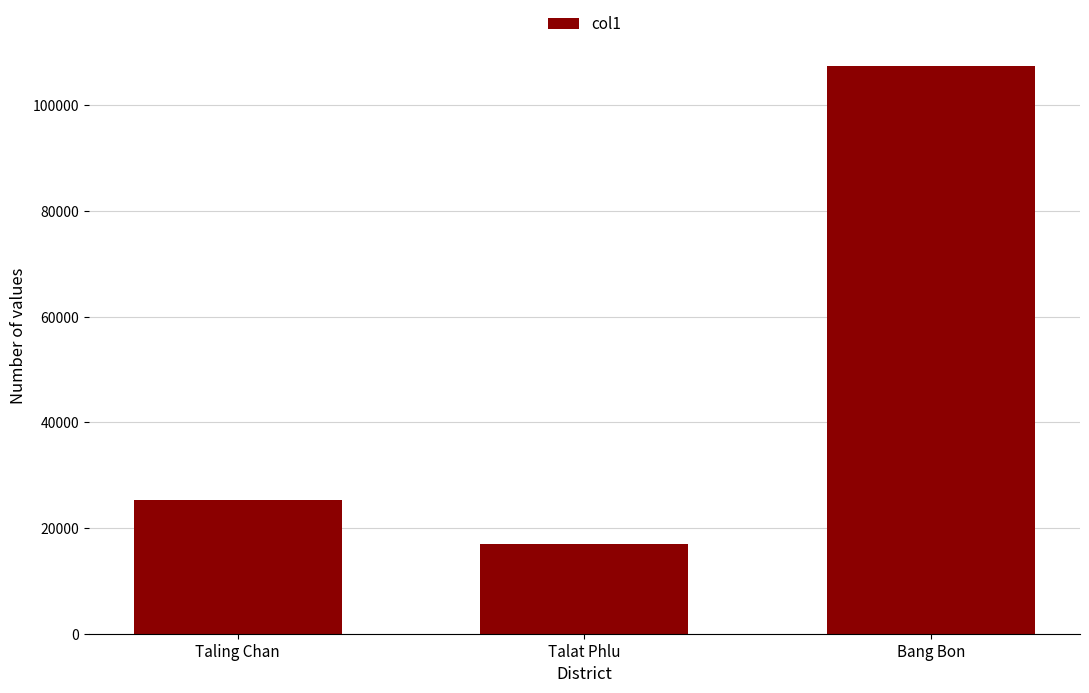

What is the difference between the values at Bang Bon and Talat Phlu?

90464